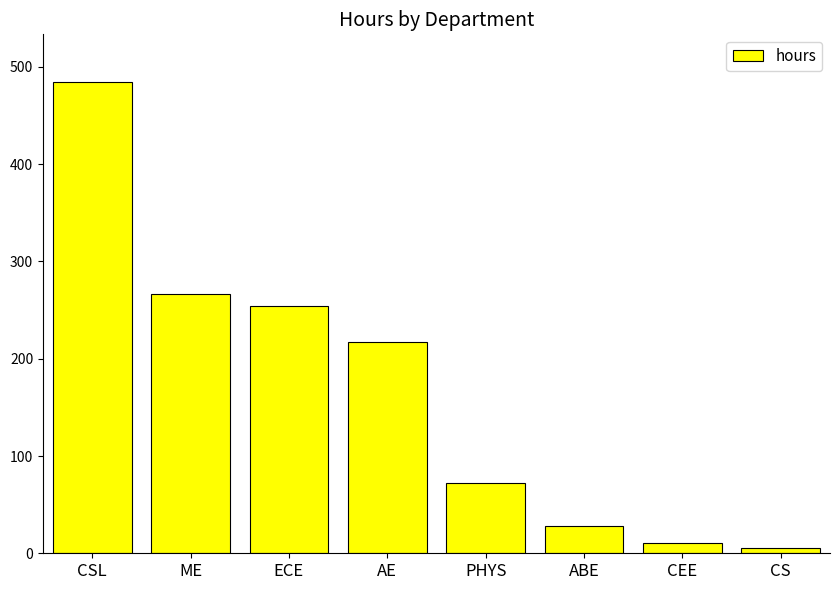

What is the sum of the values at CS and PHYS?

77.0